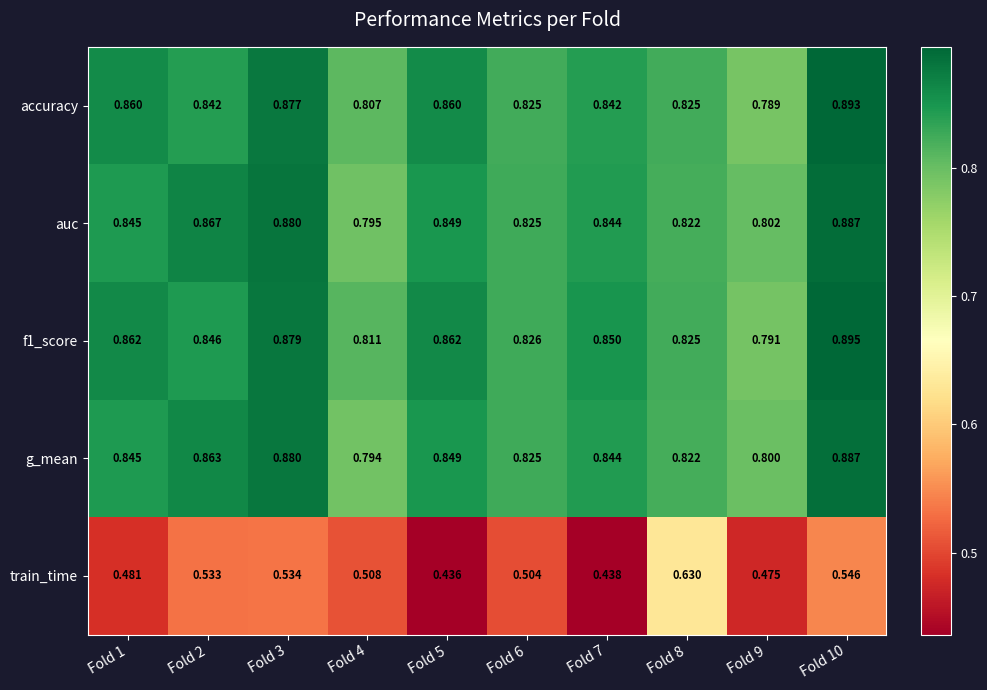

Is the value of accuracy at Fold 1 greater than the value of g_mean at Fold 8?

Yes